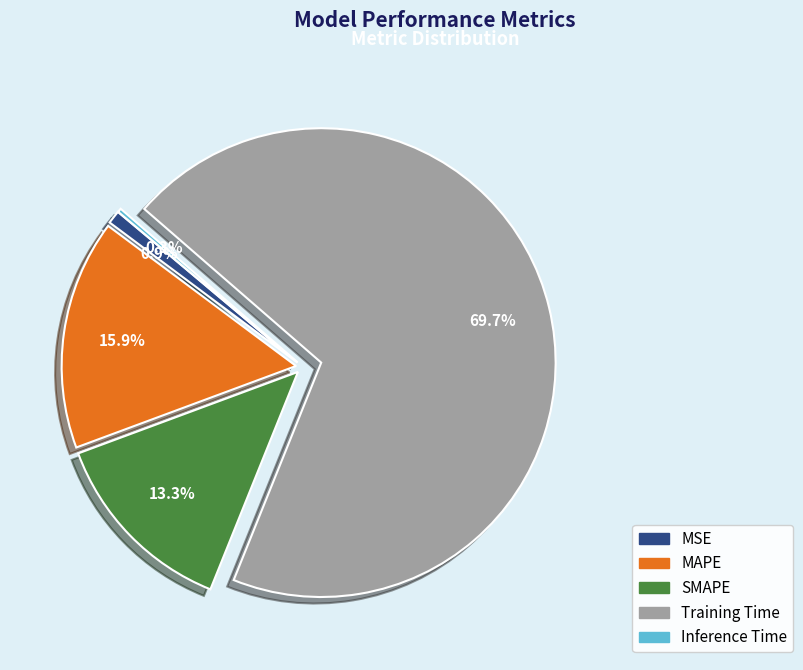

Is there any slice that represents more than half of the pie?

Yes